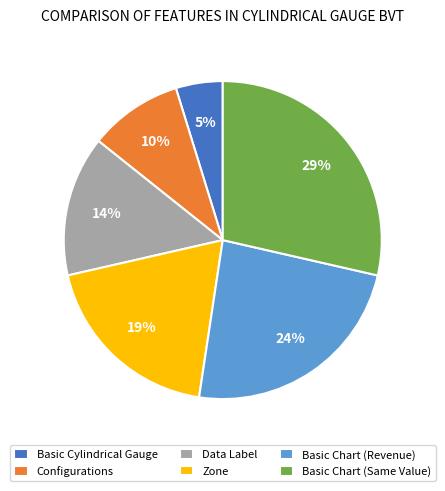

Is the sum of Basic Chart (Same Value) and Data Label greater than half?

No